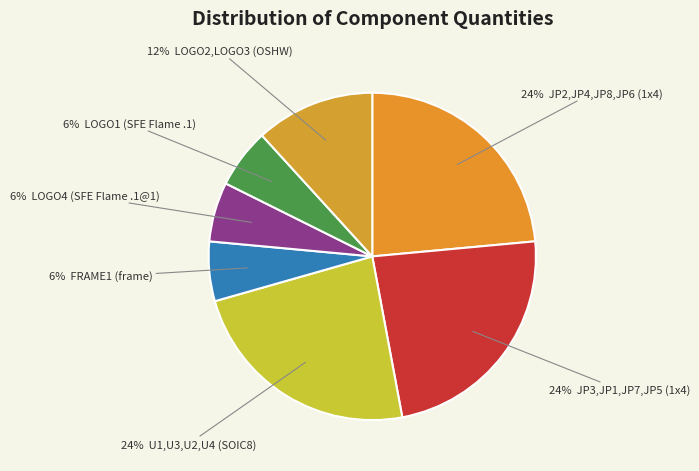

Rank the categories by value from highest to lowest.

JP2,JP4,JP8,JP6 (1x4), JP3,JP1,JP7,JP5 (1x4), U1,U3,U2,U4 (SOIC8), LOGO2,LOGO3 (OSHW), FRAME1 (frame), LOGO4 (SFE Flame .1@1), LOGO1 (SFE Flame .1)